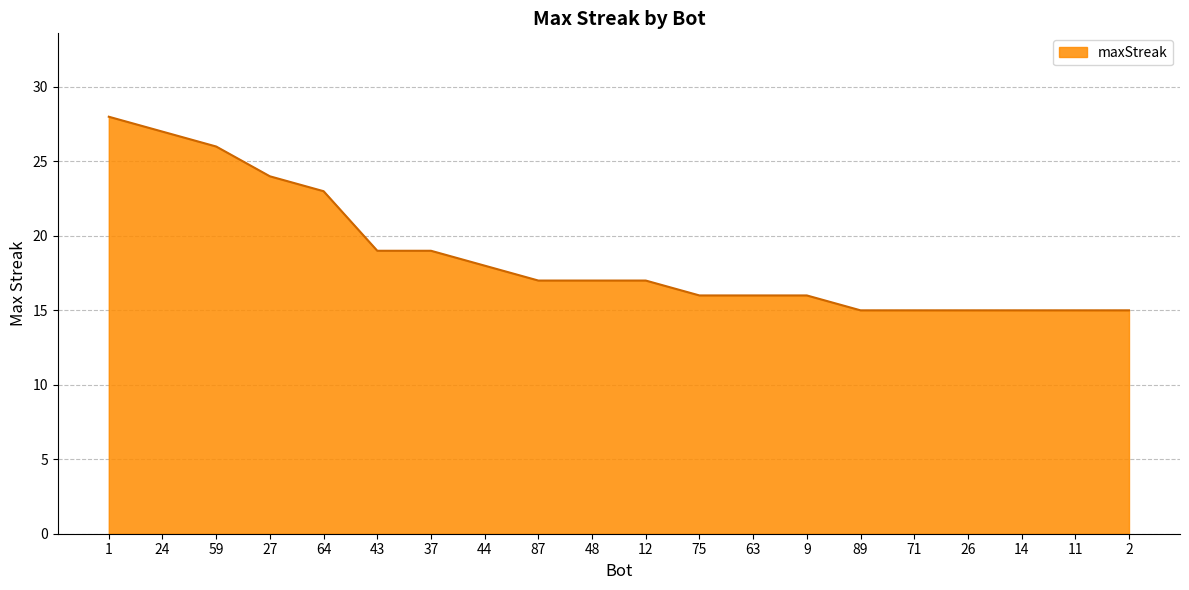

What is the ratio of the value at 11 to the value at 87?

0.9